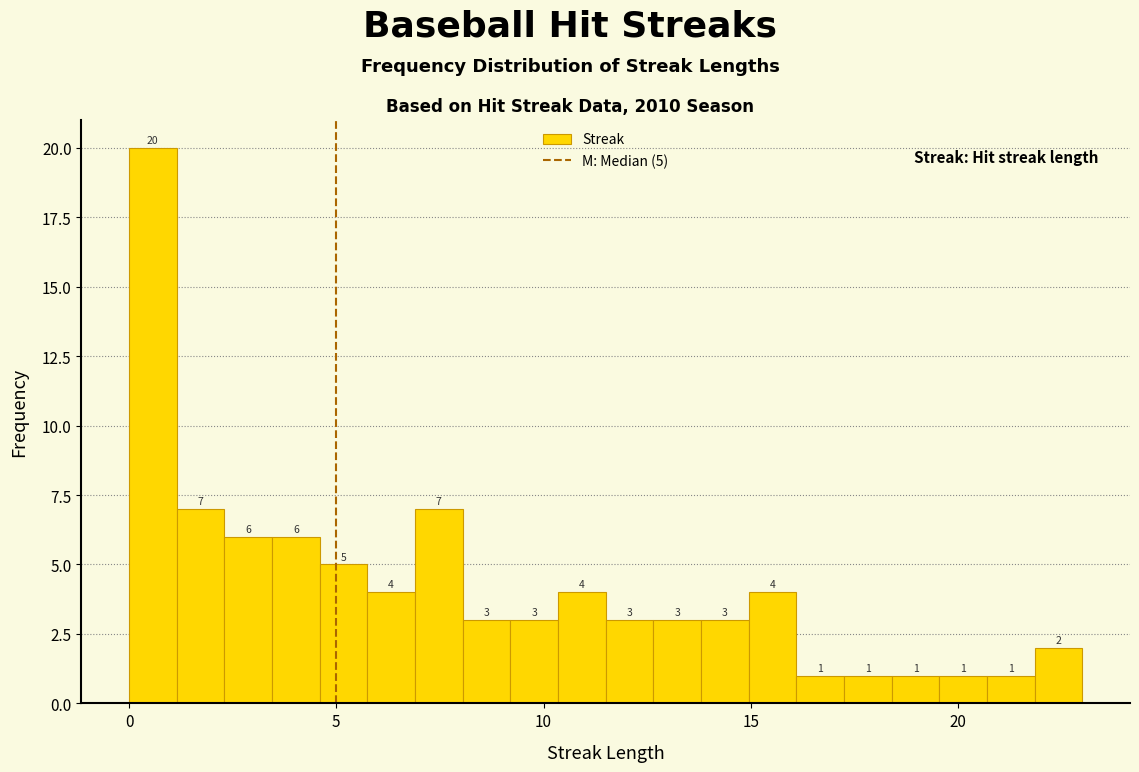

Around what value on the x-axis is the tallest bar? Give the approximate position of its centre, as read against the axis.

0.5